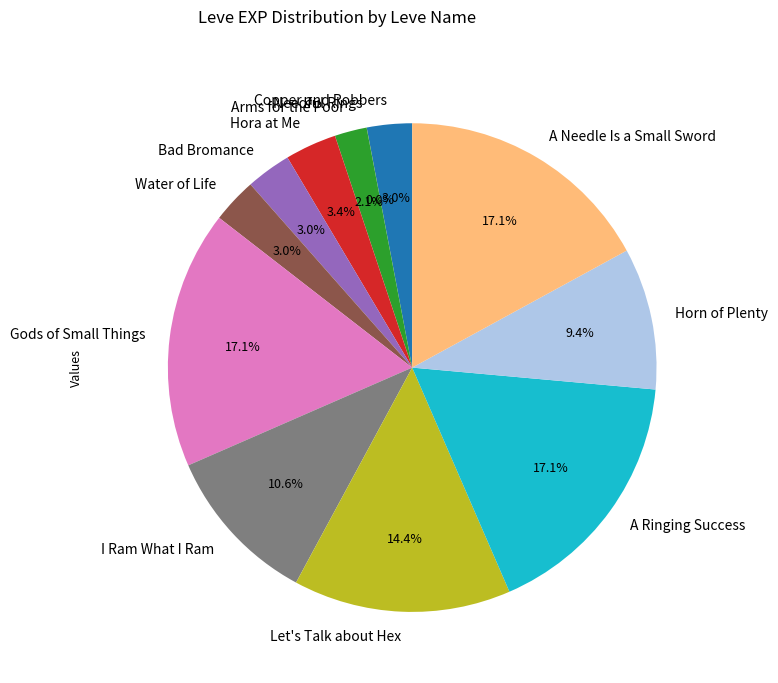

Which has a higher value, A Ringing Success or Let's Talk about Hex?

A Ringing Success